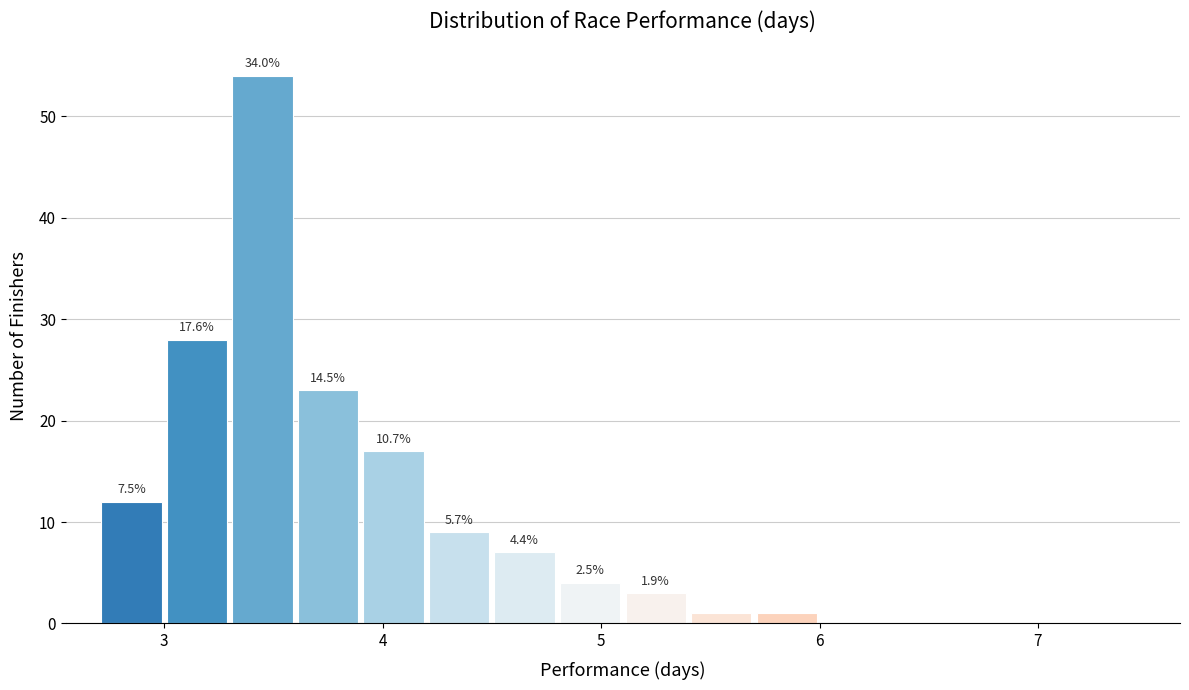

Read against the x-axis, roughly where is the centre of the tallest bar?

3.5